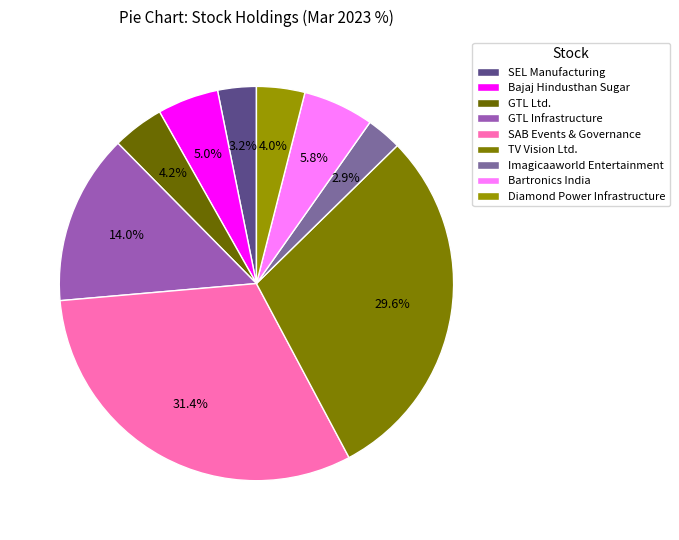

Which has a higher value, Diamond Power Infrastructure or TV Vision Ltd.?

TV Vision Ltd.